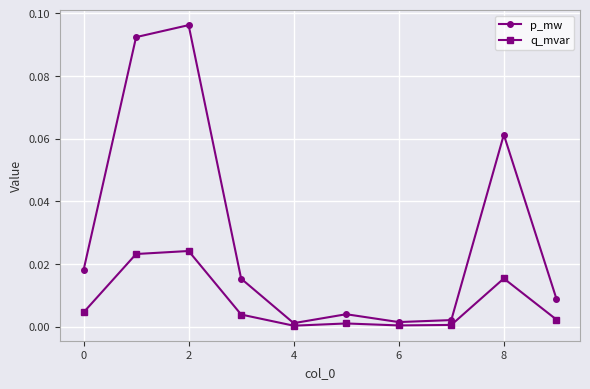

Does the chart have visible grid lines?

Yes